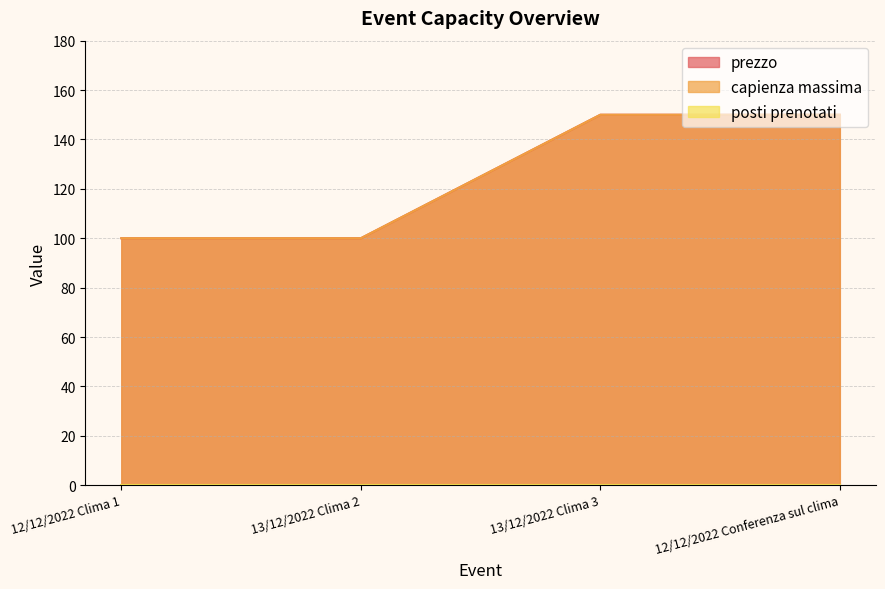

What is the value of the prezzo point at the 3rd from the left?

150